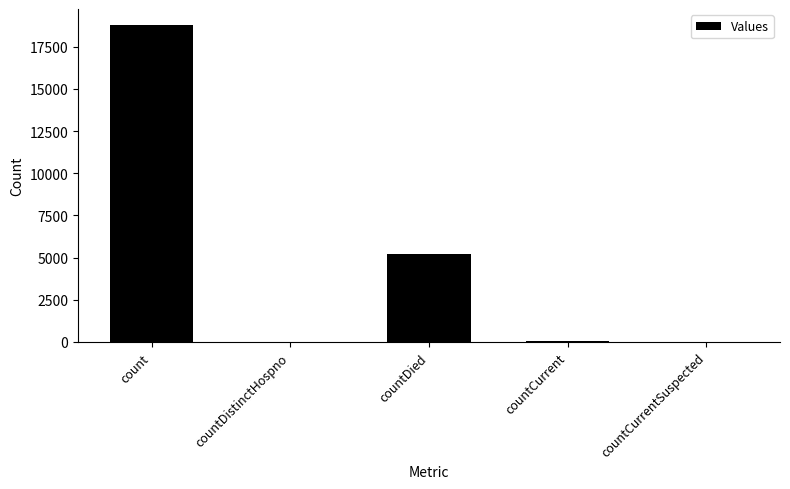

What is the average value?

4812